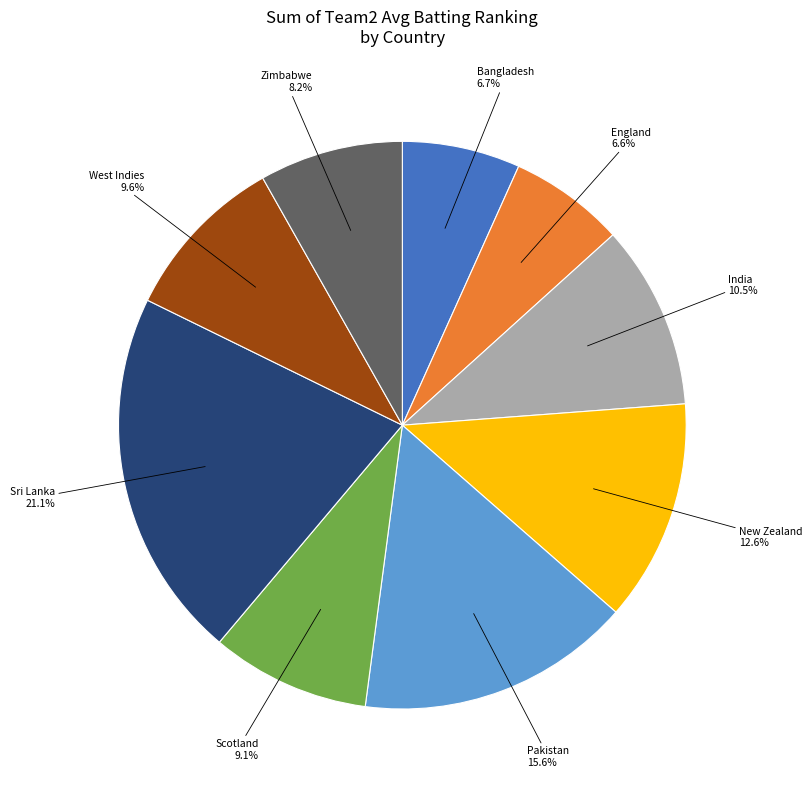

Which slice is the largest?

Sri Lanka